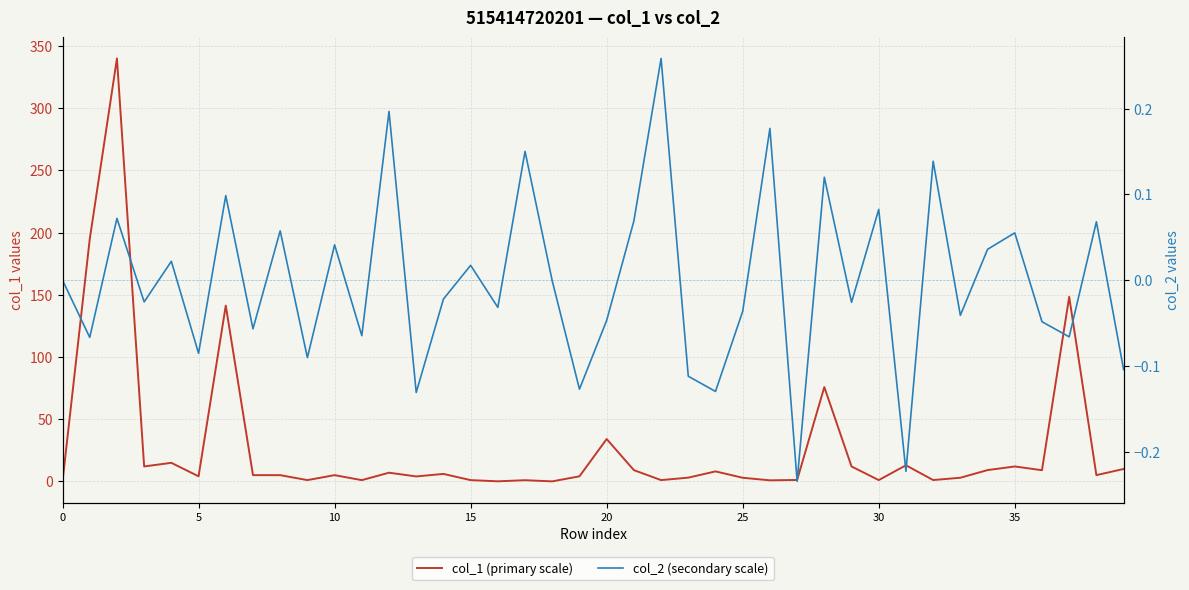

Reading left to right, list all the values displayed in this chart.

col_1 (primary scale): 0.0	194.7	340.0	12.0	14.9	4.1	141.3	5.0	5.0	1.0	5.0	1.0	7.0	4.0	6.0	1.0	0.0	0.9	0.0	4.0	34.0	9.0	1.0	3.0	8.0	2.9	0.8	1.1	75.8	12.0	1.0	12.9	1.1	2.9	9.1	12.0	9.0	148.4	5.0	10.0
col_2 (secondary scale): 0.0	-0.1	0.1	-0.0	0.0	-0.1	0.1	-0.1	0.1	-0.1	0.0	-0.1	0.2	-0.1	-0.0	0.0	-0.0	0.2	-0.0	-0.1	-0.0	0.1	0.3	-0.1	-0.1	-0.0	0.2	-0.2	0.1	-0.0	0.1	-0.2	0.1	-0.0	0.0	0.1	-0.0	-0.1	0.1	-0.1